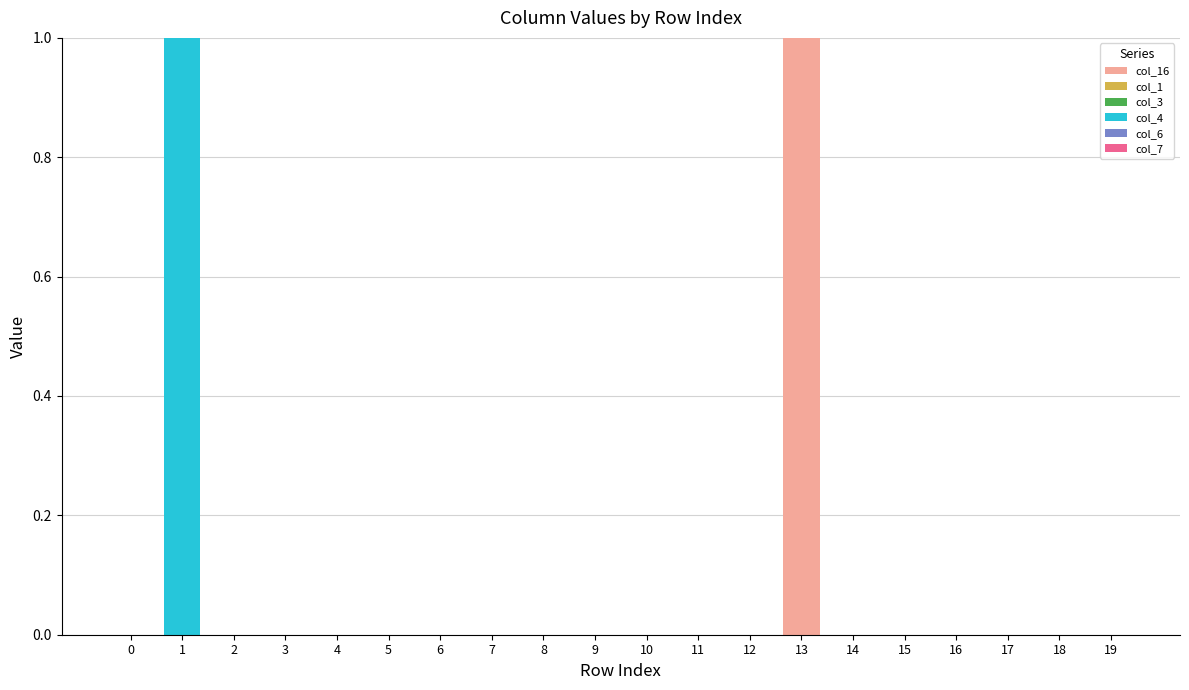

Is it true that col_16 equals 0 at 5?

True